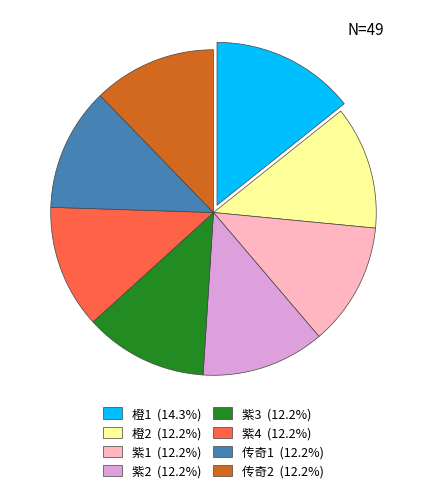

Approximately how many times larger is the value at 传奇2 (12.2%) compared to 橙2 (12.2%)?

1.0